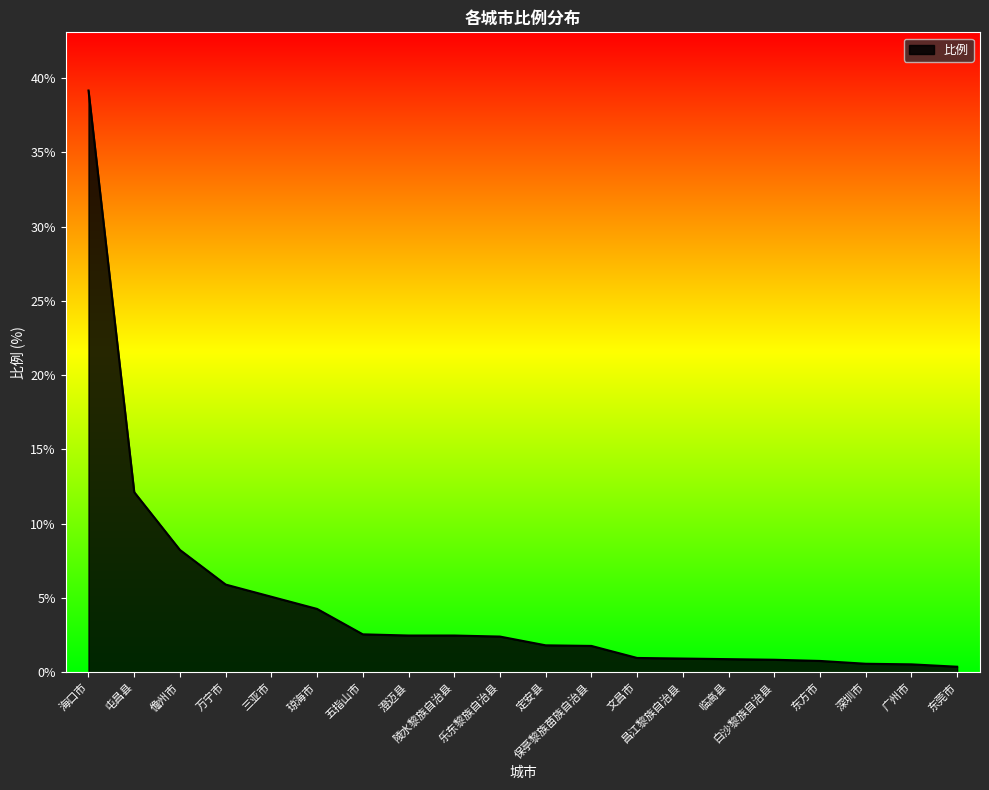

True or false: the data shows 2.4 at 乐东黎族自治县.

True